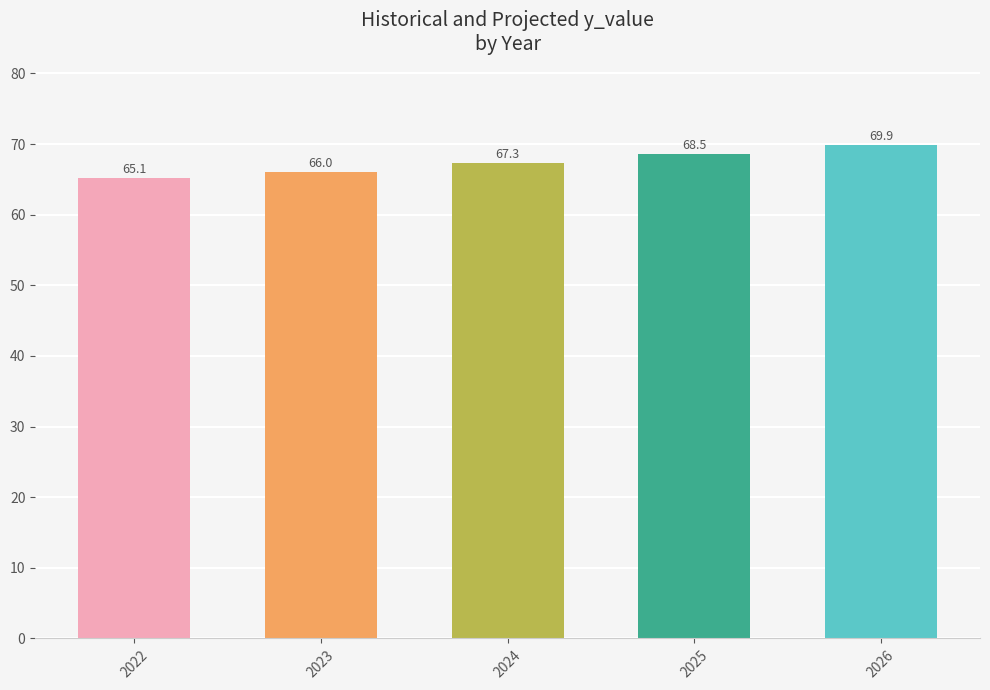

What is the value of the 5th bar from the left?

69.9